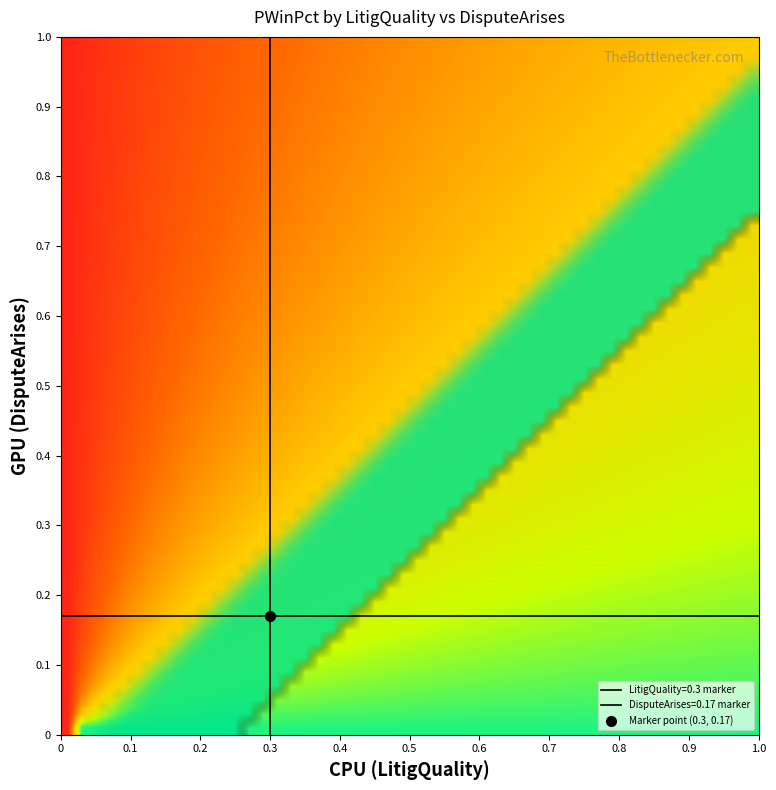

At how many categories does at least one series exceed 0?

3